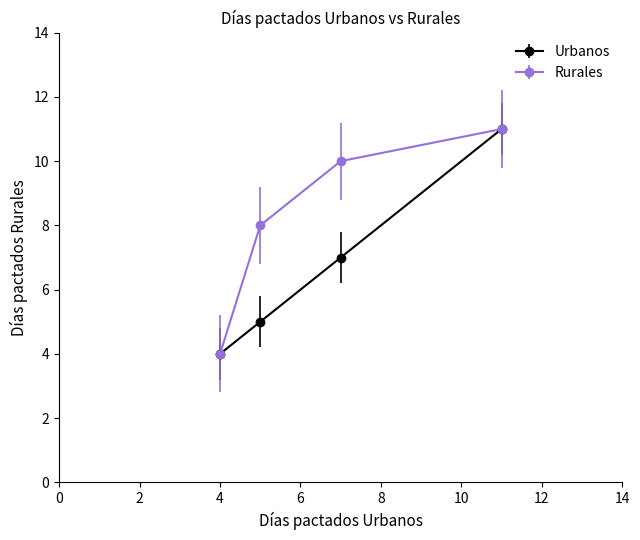

What are all the series names shown in the legend?

Urbanos, Rurales